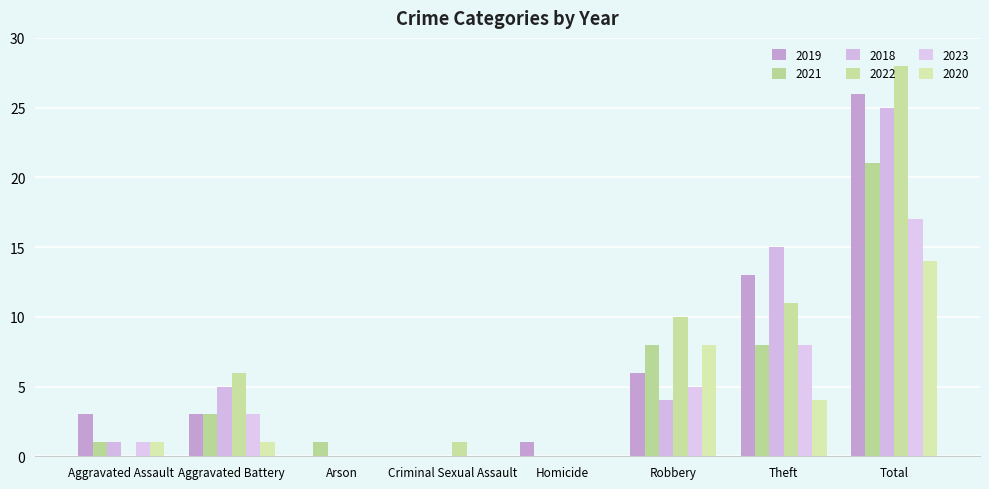

The value of 2020 at Arson is -7. True or false?

False